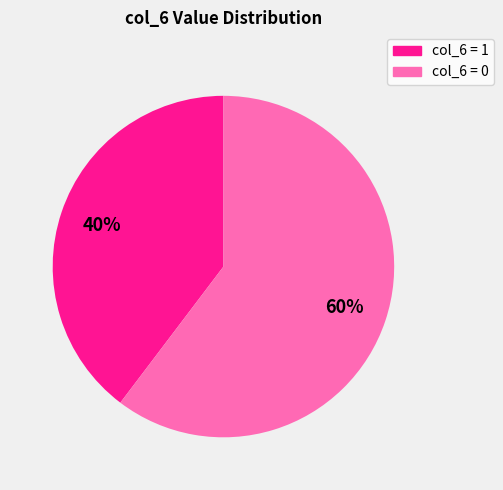

Is there any slice that represents more than half of the pie?

Yes